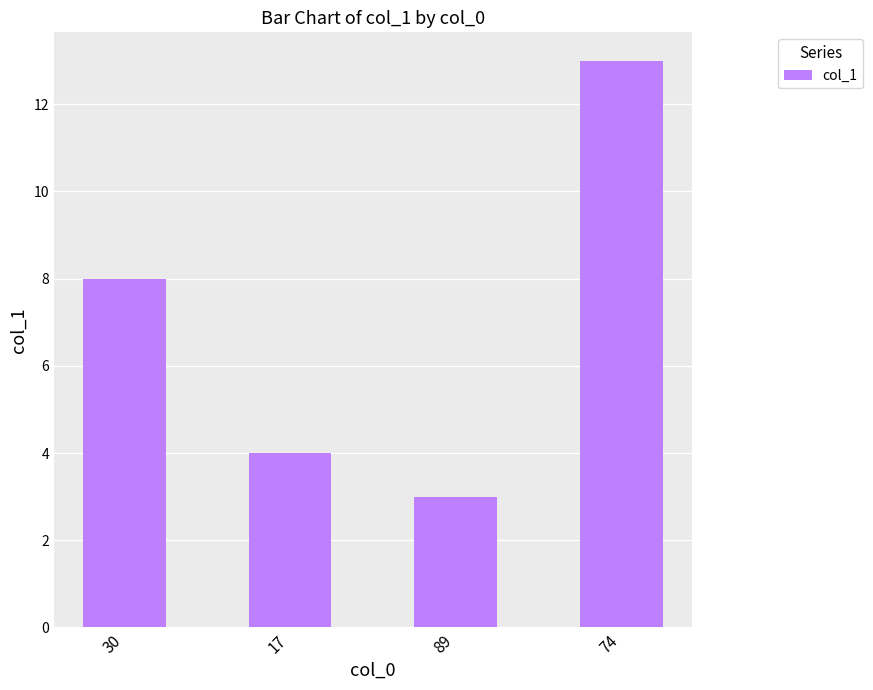

True or false: the data shows 3 at 89.

True